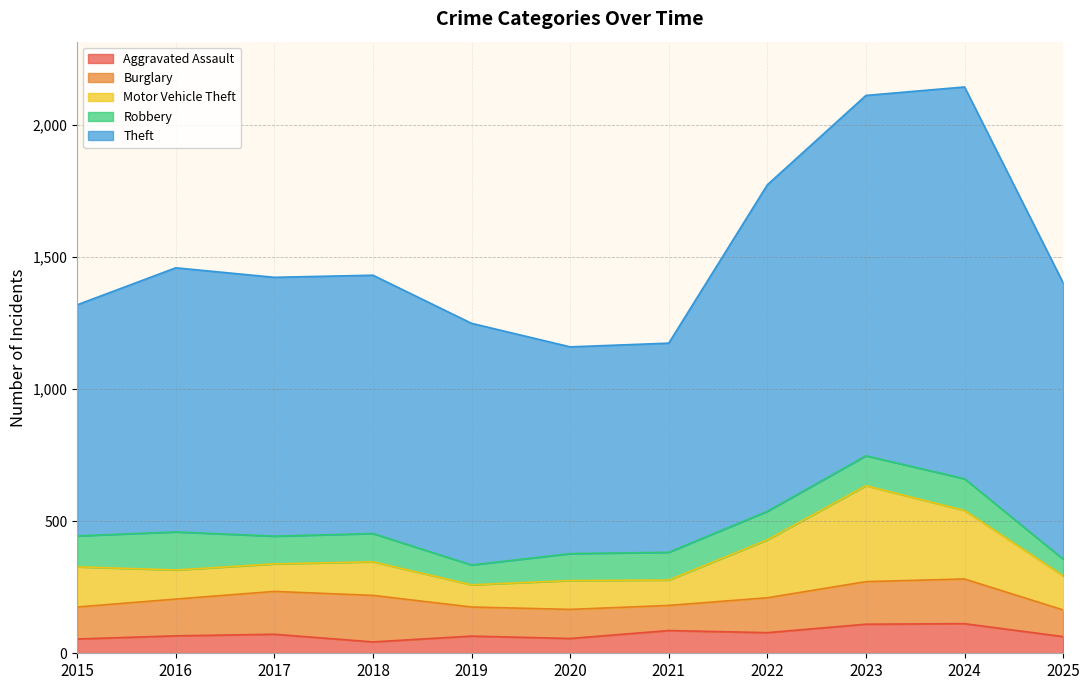

How many data points in Aggravated Assault are less than 66?

5